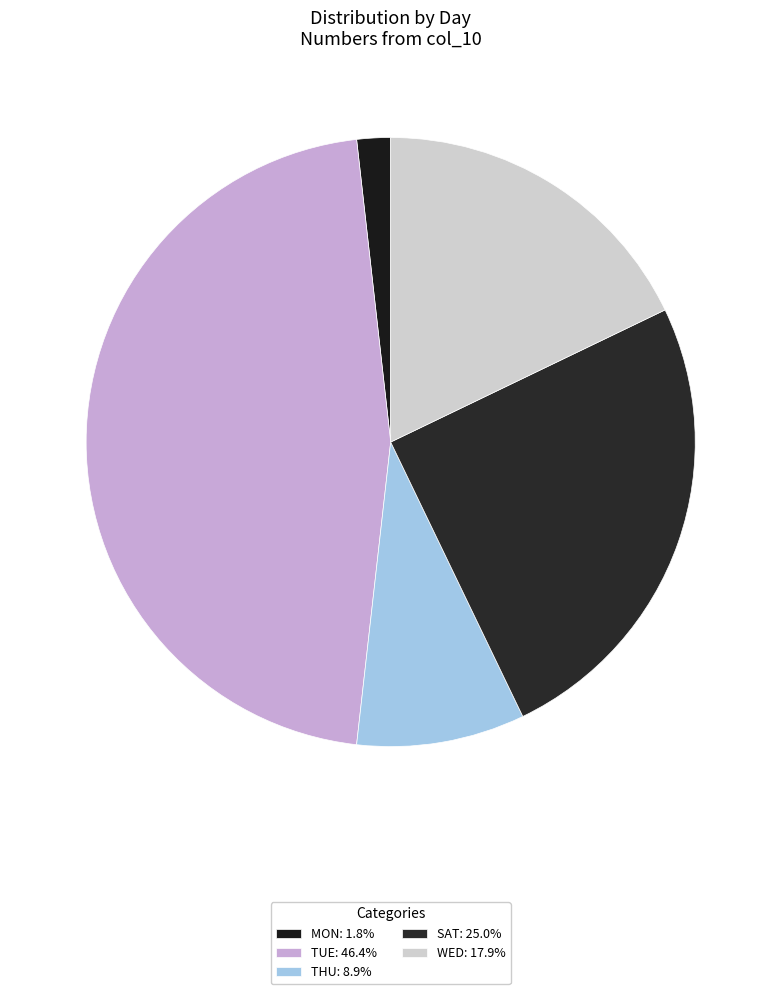

Does any single category account for the majority?

No